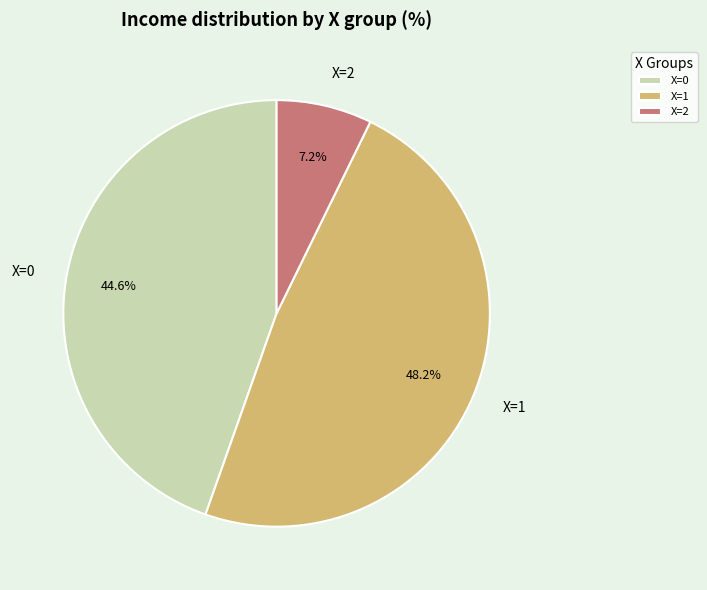

To the nearest percent, what percentage of the pie is X=1?

48%